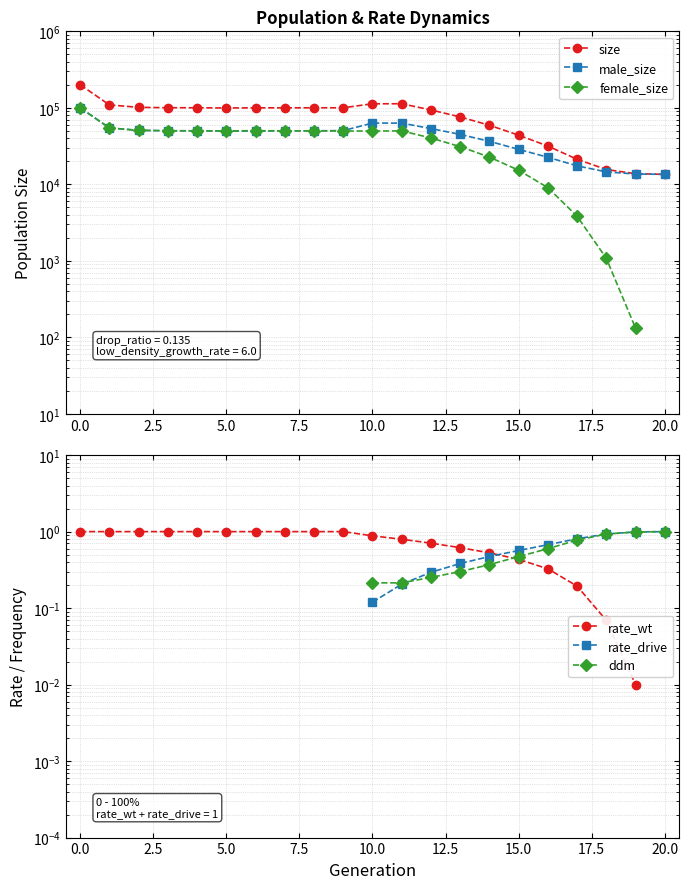

At how many categories does at least one series exceed 104346?

4